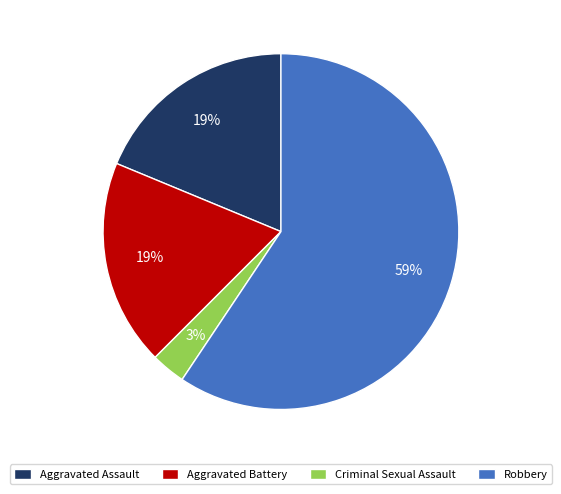

What is the largest slice in the pie chart?

Robbery